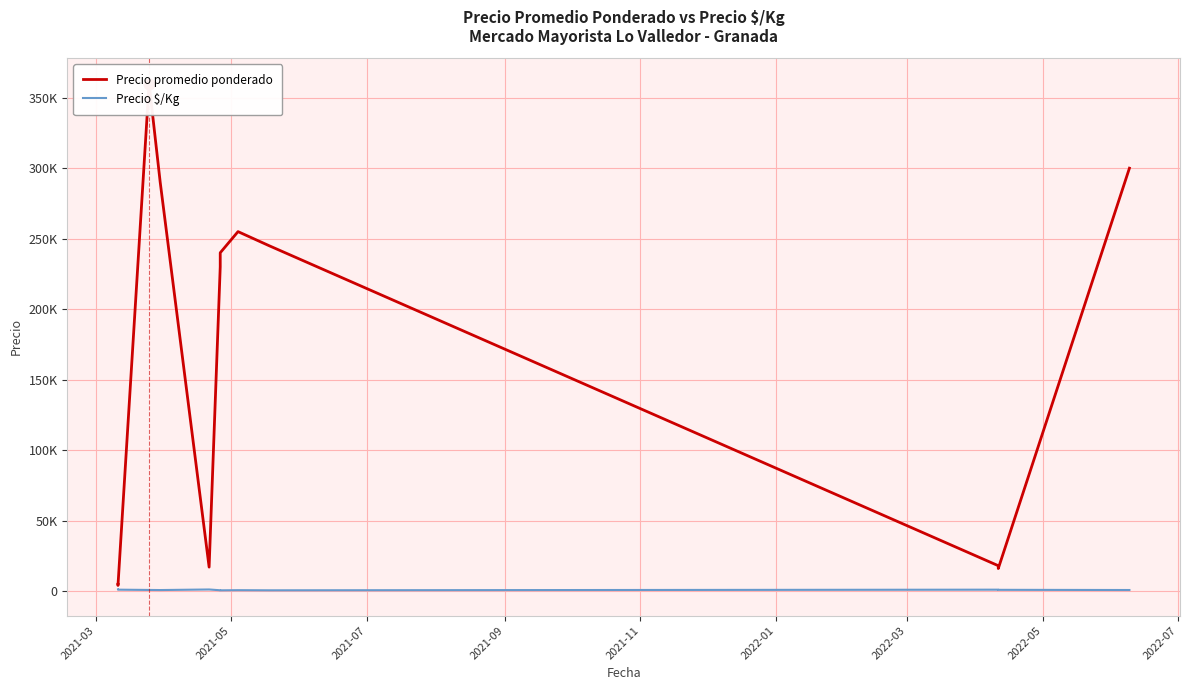

What are all the series names shown in the legend?

Precio promedio ponderado, Precio $/Kg